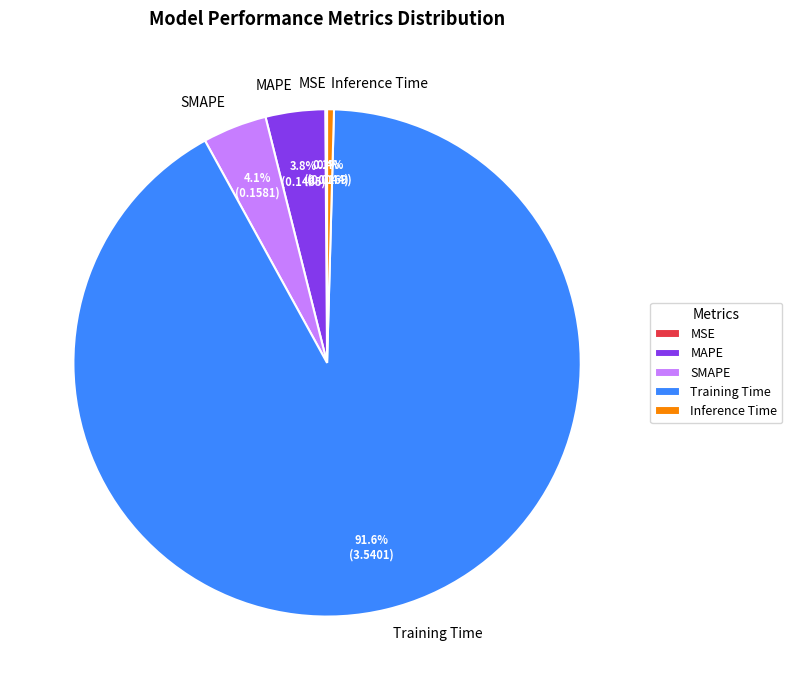

What percentage is the SMAPE slice, to the nearest percent?

4%